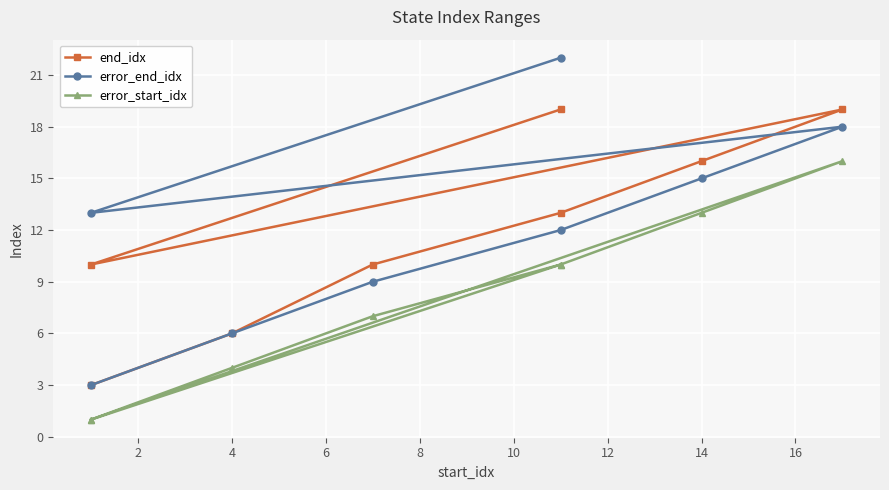

True or false: end_idx has more than 1 interior local peaks.

False